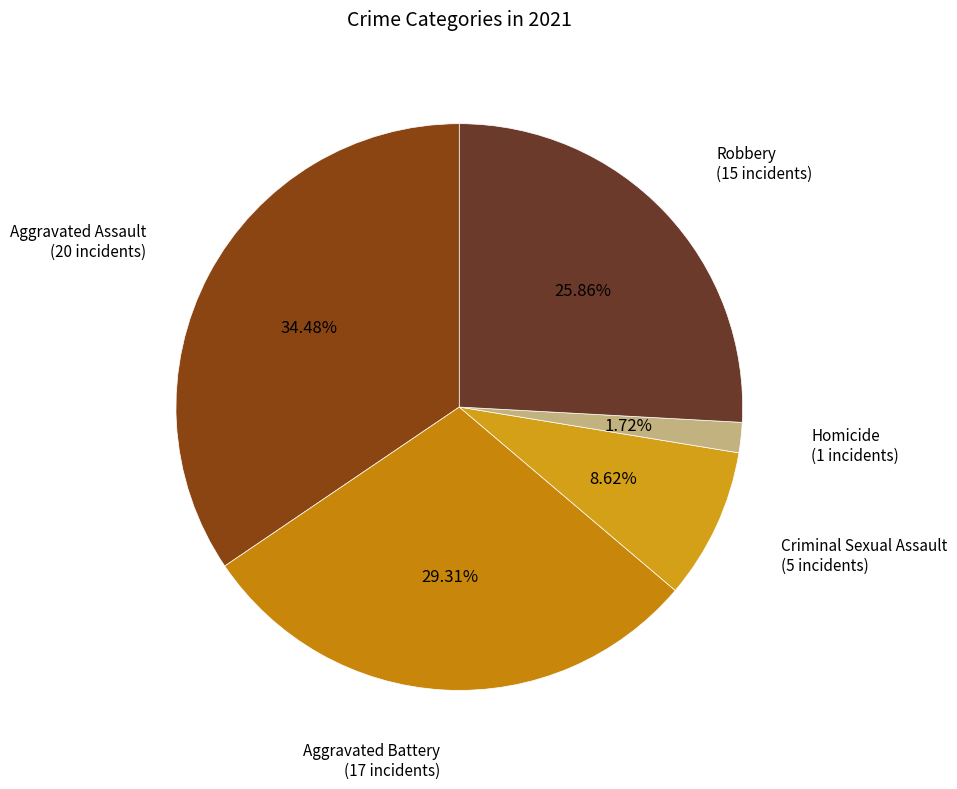

Count the number of slices in the pie.

5